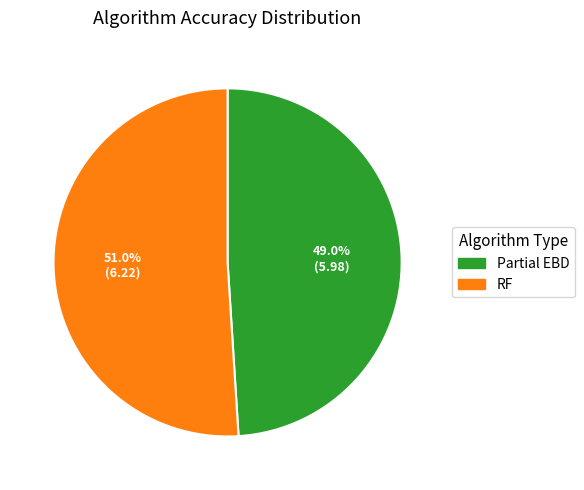

Is there a majority slice in this chart?

Yes